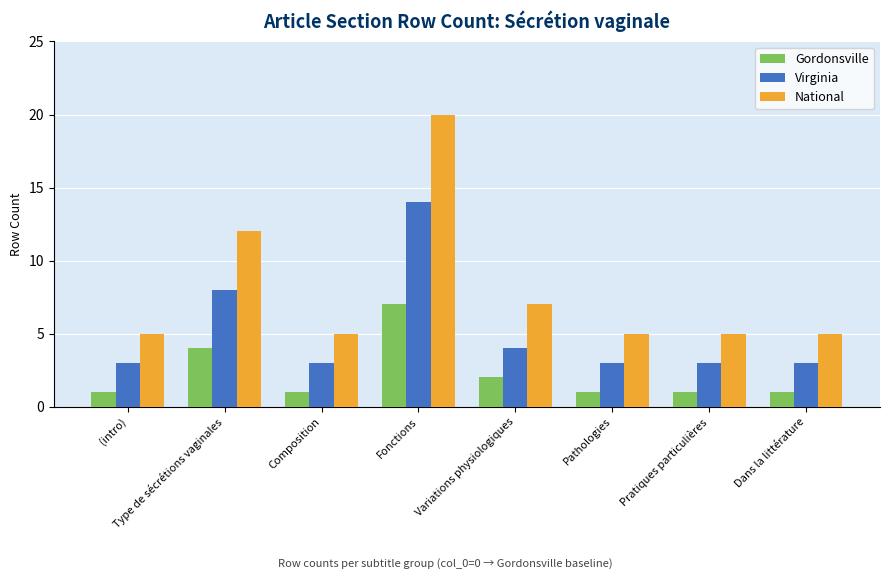

What is the difference between the highest and lowest values at Variations physiologiques?

5